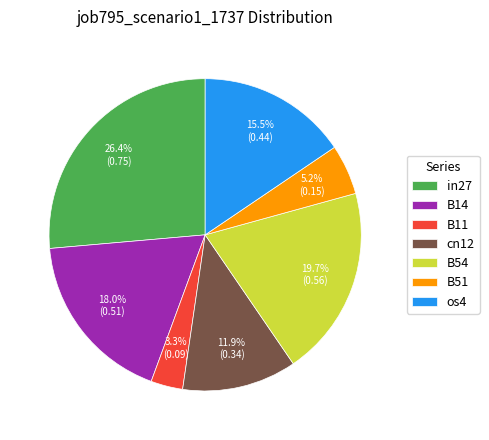

Does B54 represent more than half of the total?

No